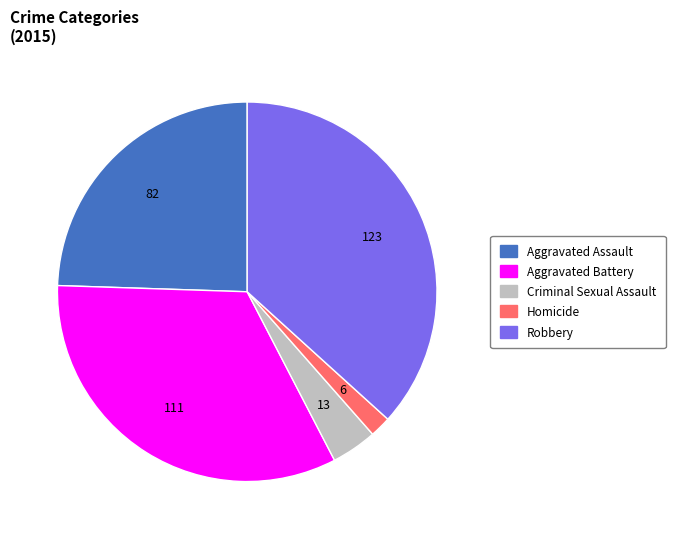

Which slice is the largest?

Robbery